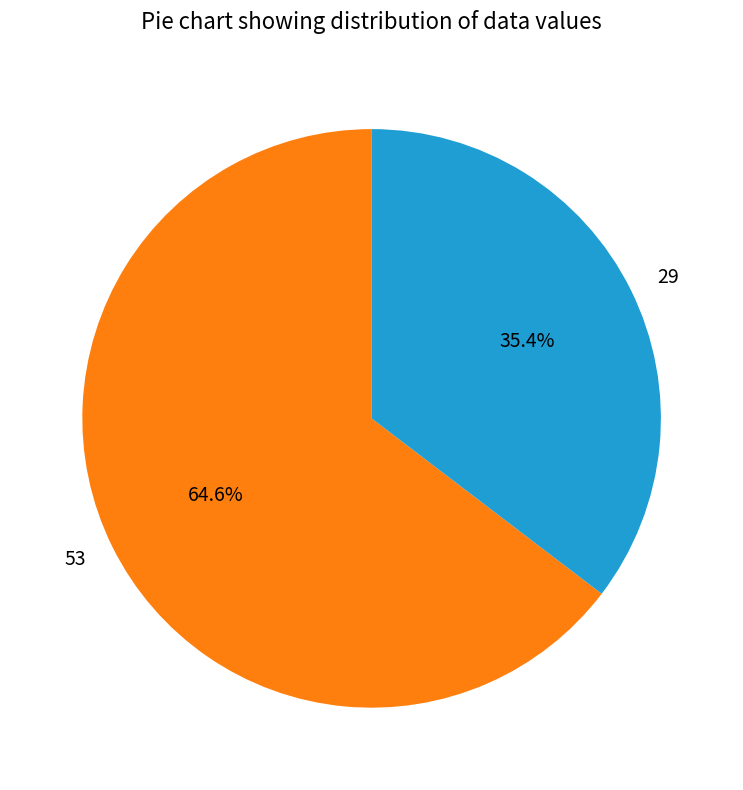

What is the smallest slice in the pie chart?

29